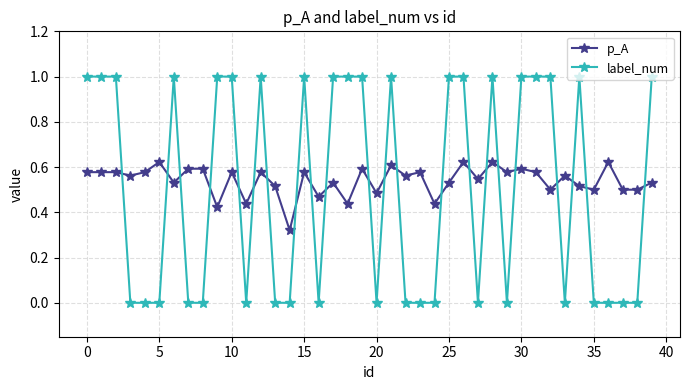

Rank the series by their maximum value, from highest to lowest.

label_num, p_A